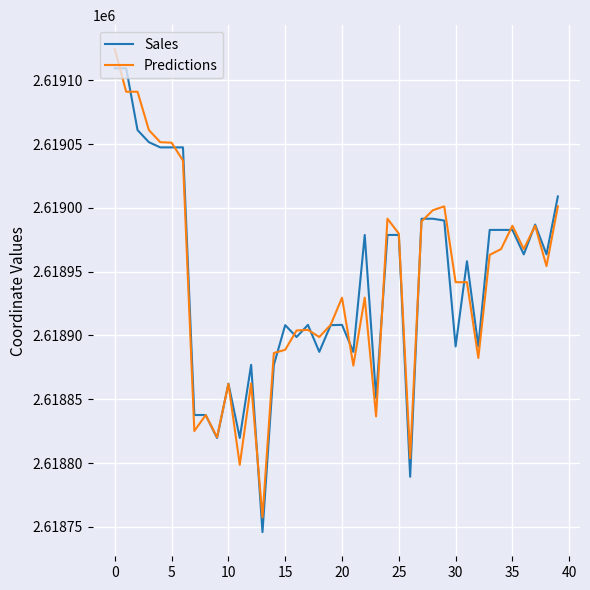

What is the minimum value for Sales?

2618745.8